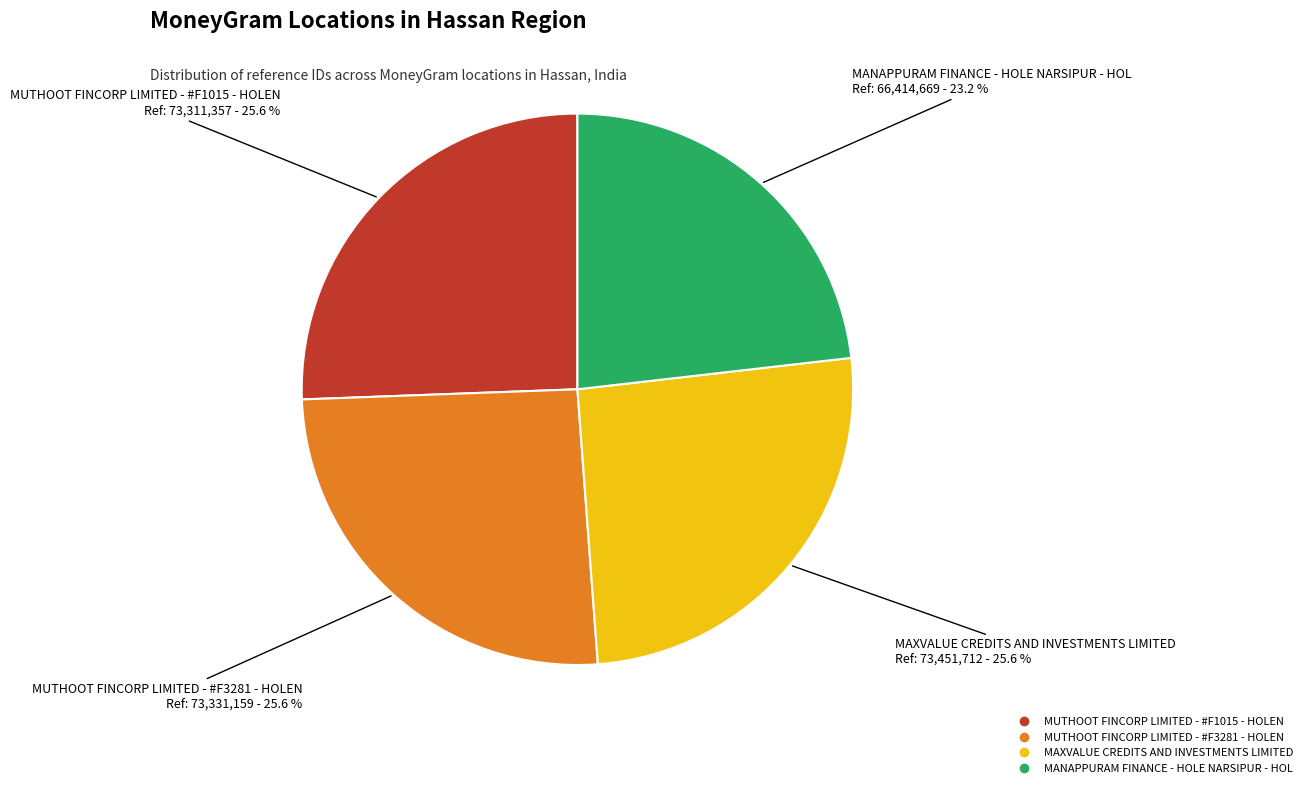

Is there a majority slice in this chart?

No